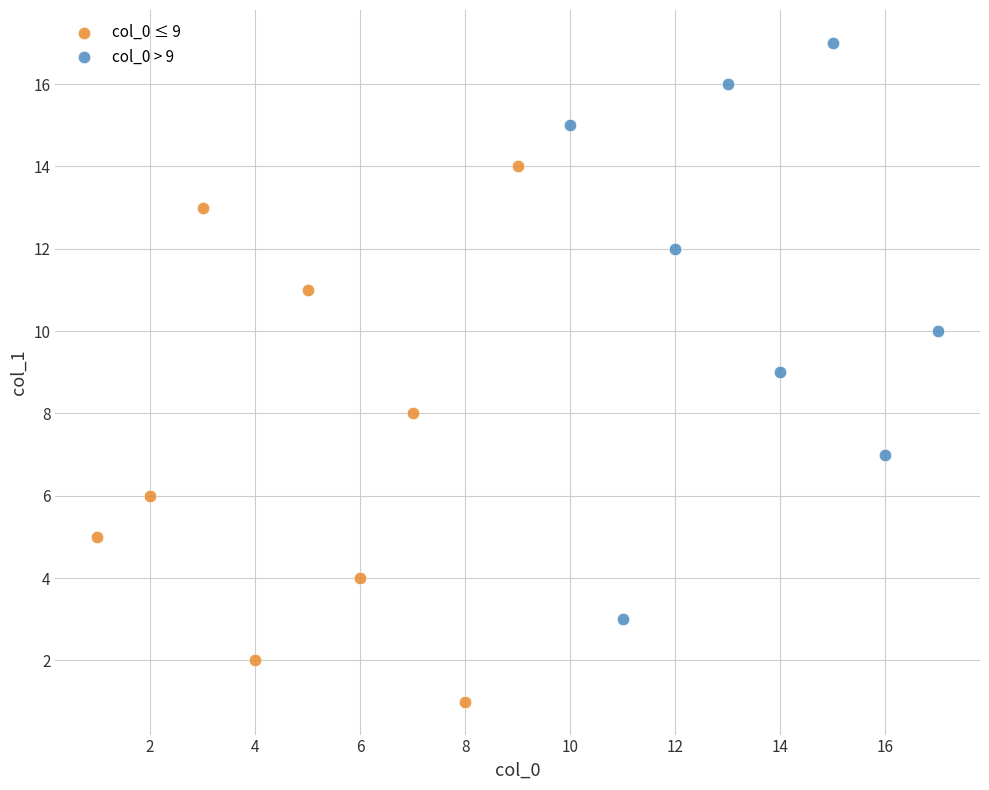

Which series contains the lowest Y value?

col_0 ≤ 9